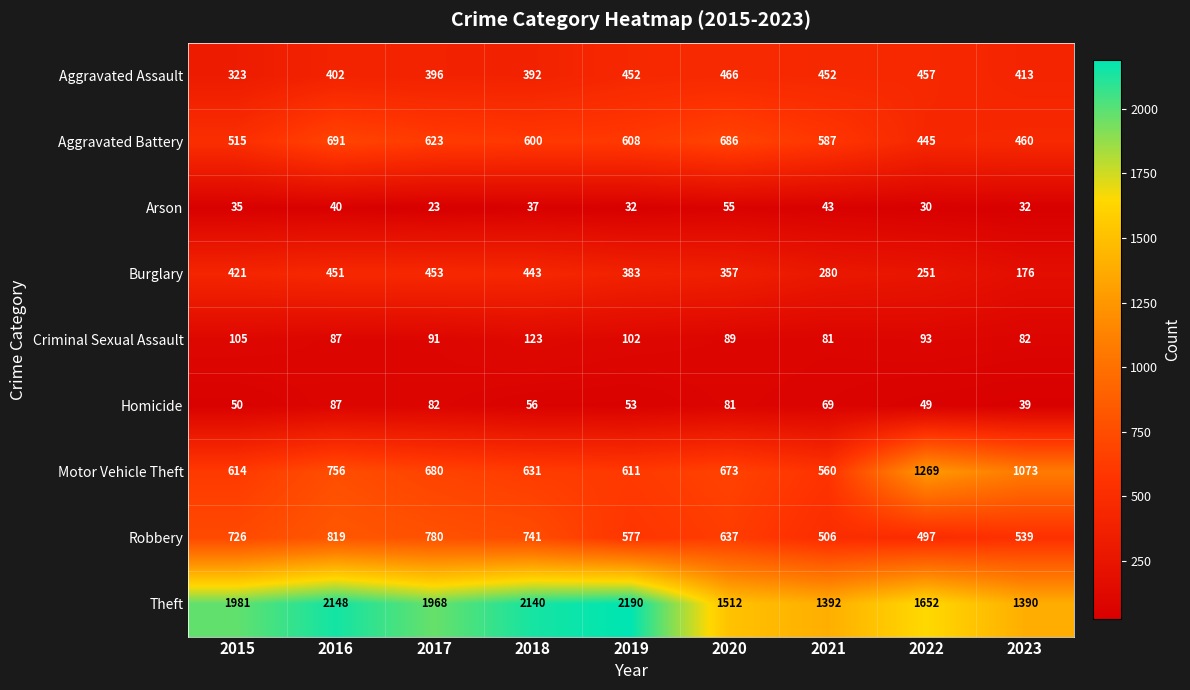

What is the spread (max minus min) of values at 2020?

1457